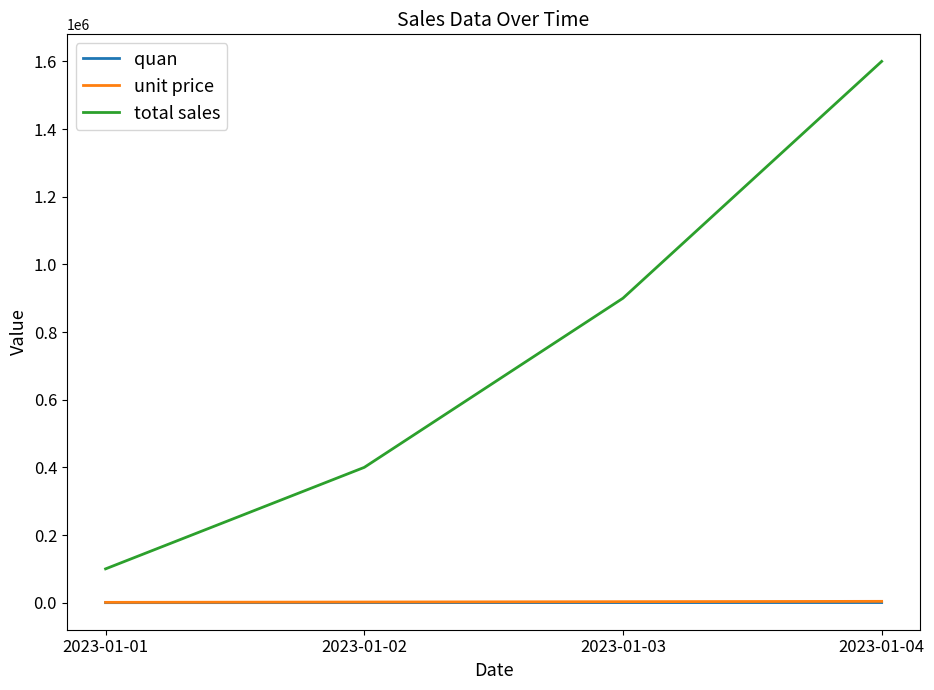

Which series has the widest spread of values?

total sales